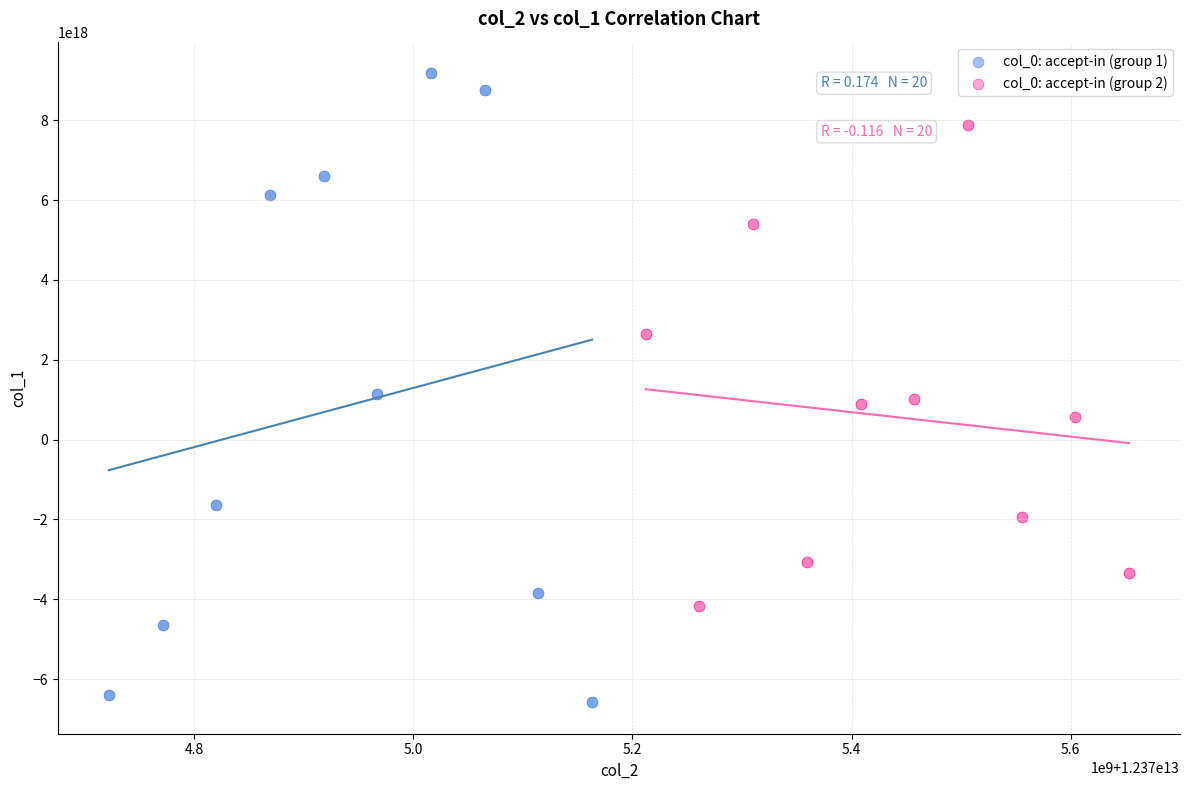

What are all the series names shown in the legend?

col_0: accept-in (group 1), col_0: accept-in (group 2)